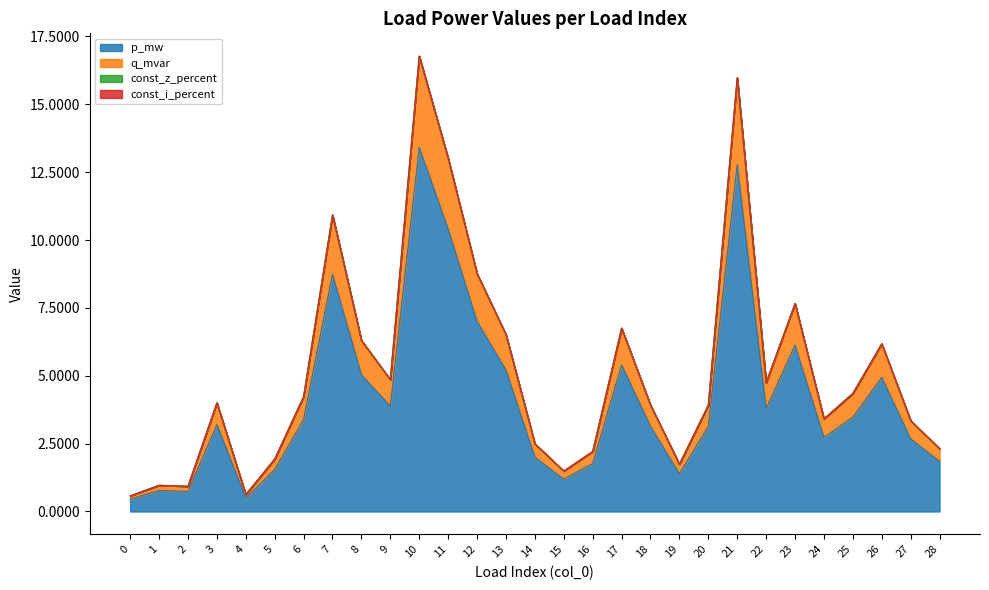

Between 9 and 10, which series saw the biggest shift?

p_mw